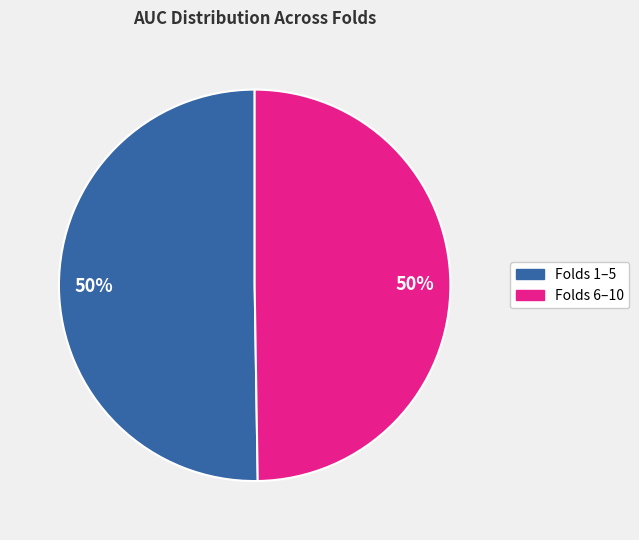

Count the number of slices in the pie.

2